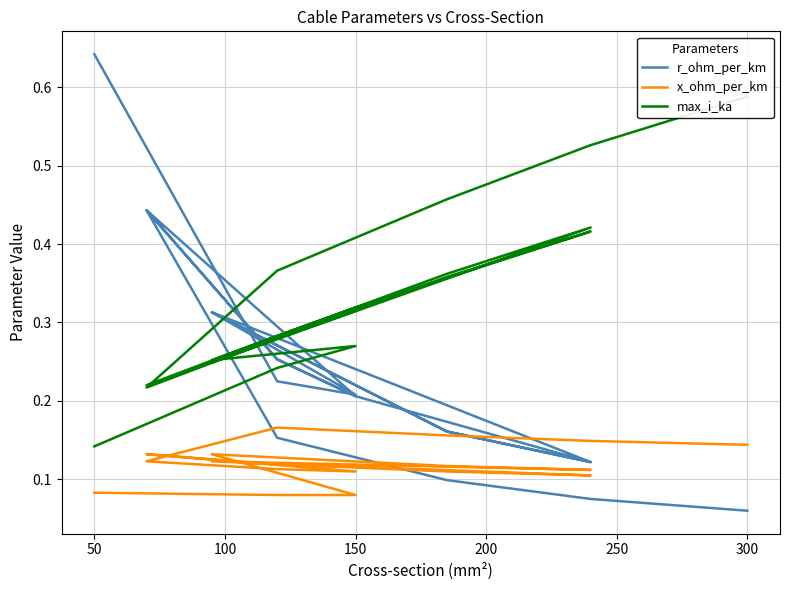

List the series in order of their peak value, highest first.

r_ohm_per_km, max_i_ka, x_ohm_per_km